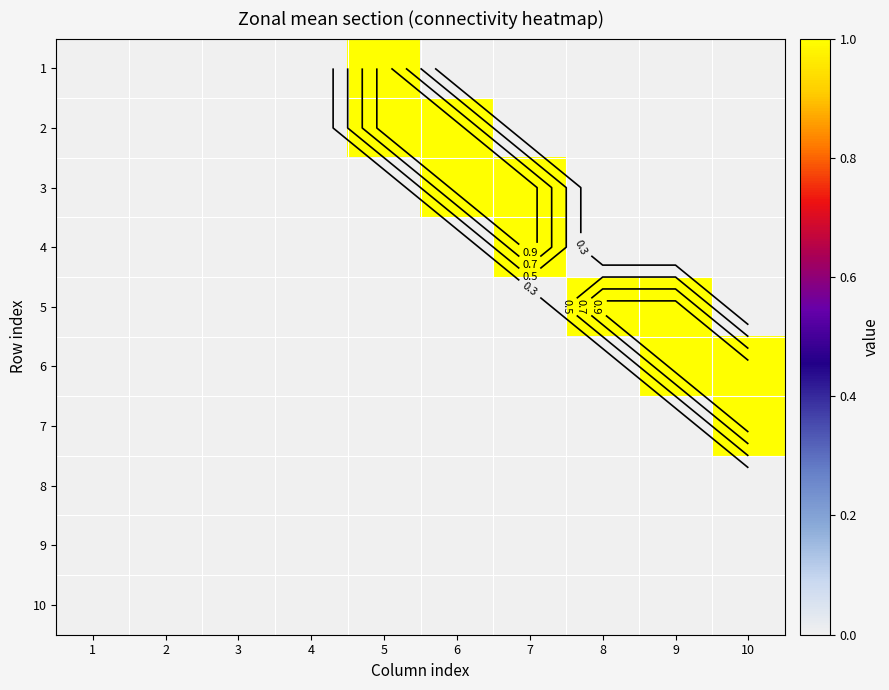

Between 1 and 4, which is larger?

1